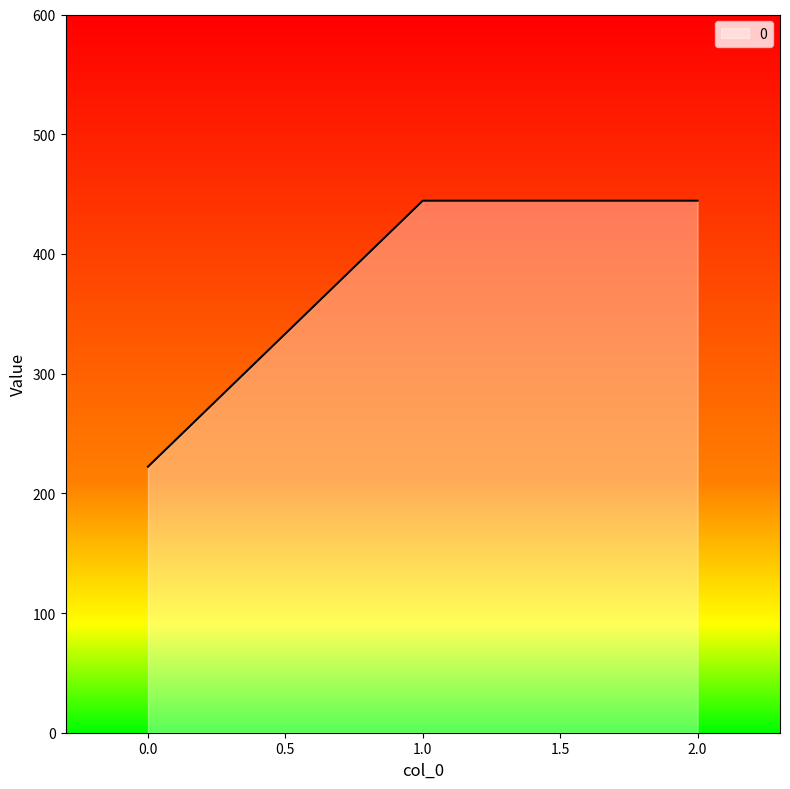

What is the smallest value displayed?

222.2